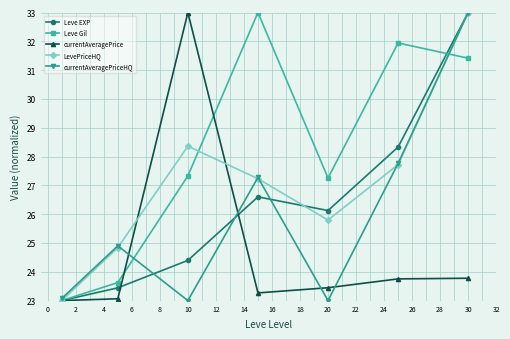

After their last crossing, which series has the higher values: currentAveragePriceHQ or currentAveragePrice?

currentAveragePriceHQ